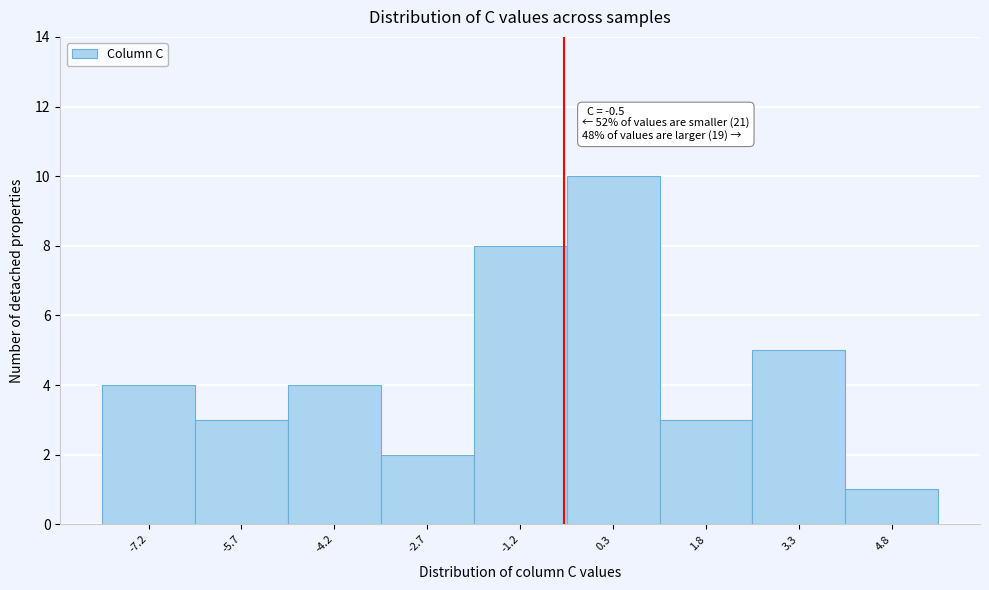

Which range on the x-axis has the tallest bar?

-0.45 to 1.05